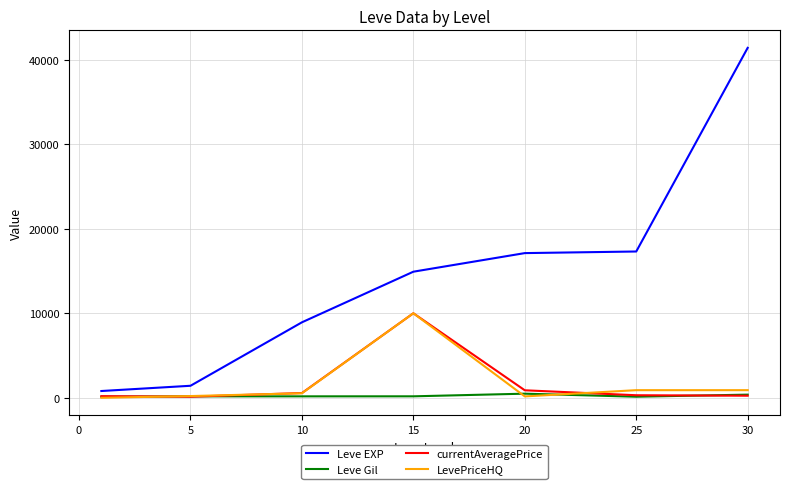

Which series has the largest range (max minus min)?

Leve EXP